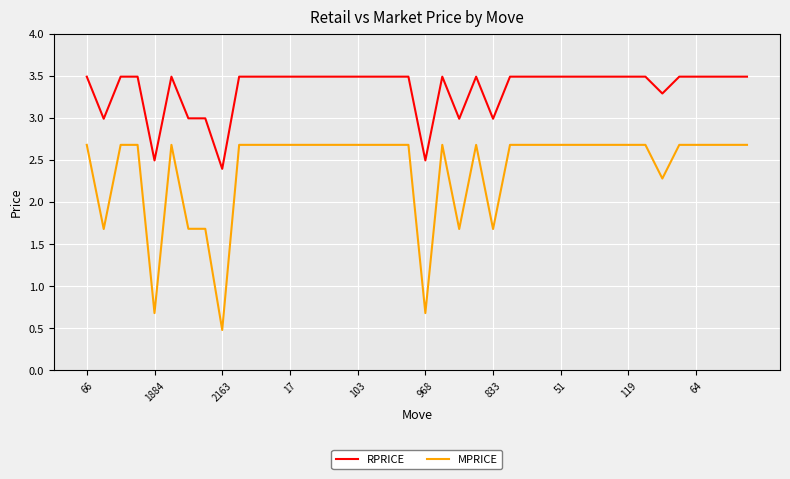

Which series has the largest total across all categories?

RPRICE